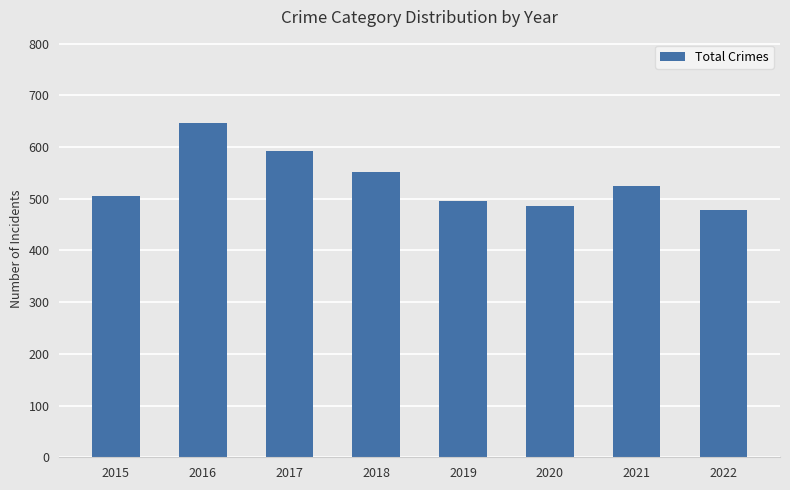

Does the chart contain stacked bars?

No